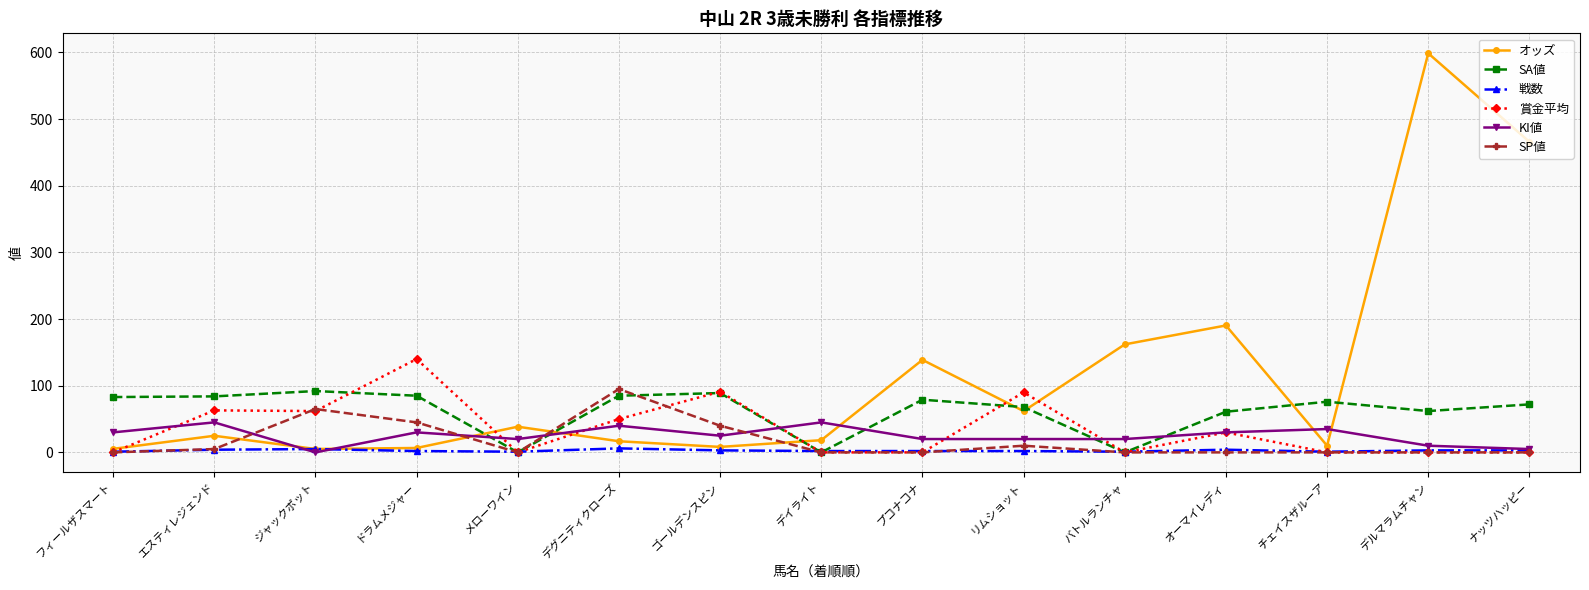

The value of 賞金平均 at エスティレジェンド is 84.1. True or false?

False